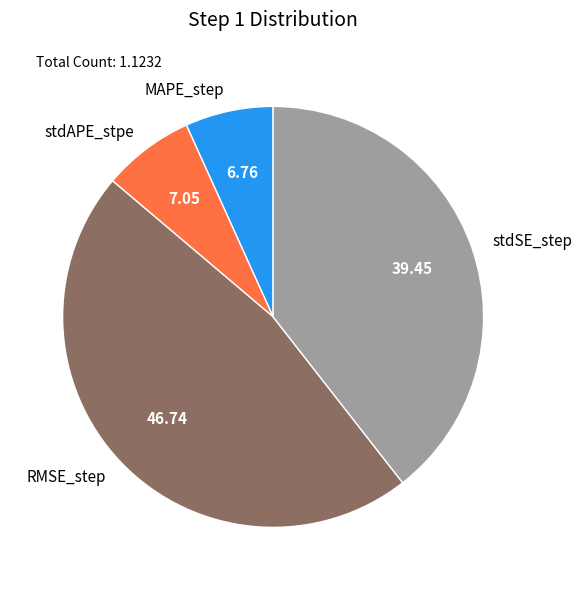

Does RMSE_step account for over 50% of the chart?

No